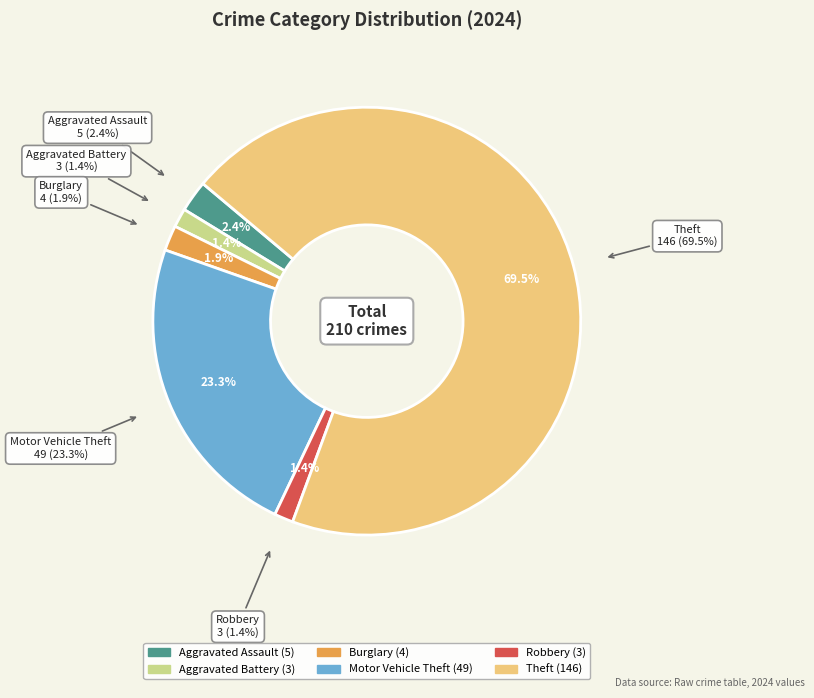

What is the largest slice in the pie chart?

Theft